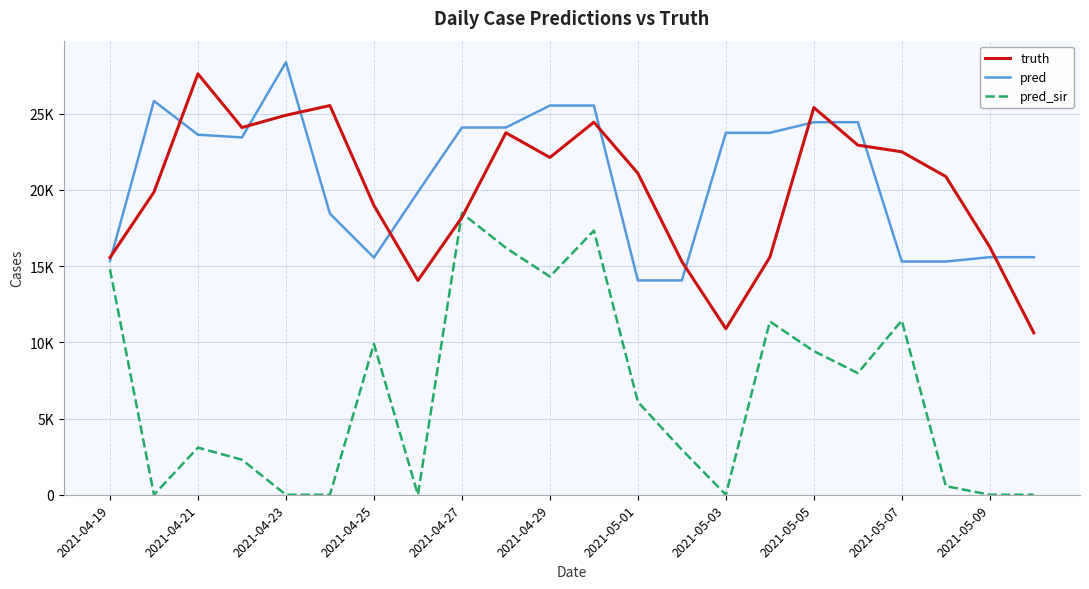

Is this an area chart (filled region under the line)?

No